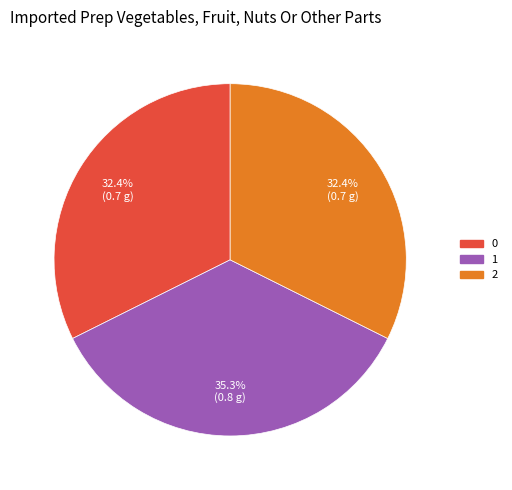

To the nearest percent, what is the difference between the largest and smallest slice percentages?

3%